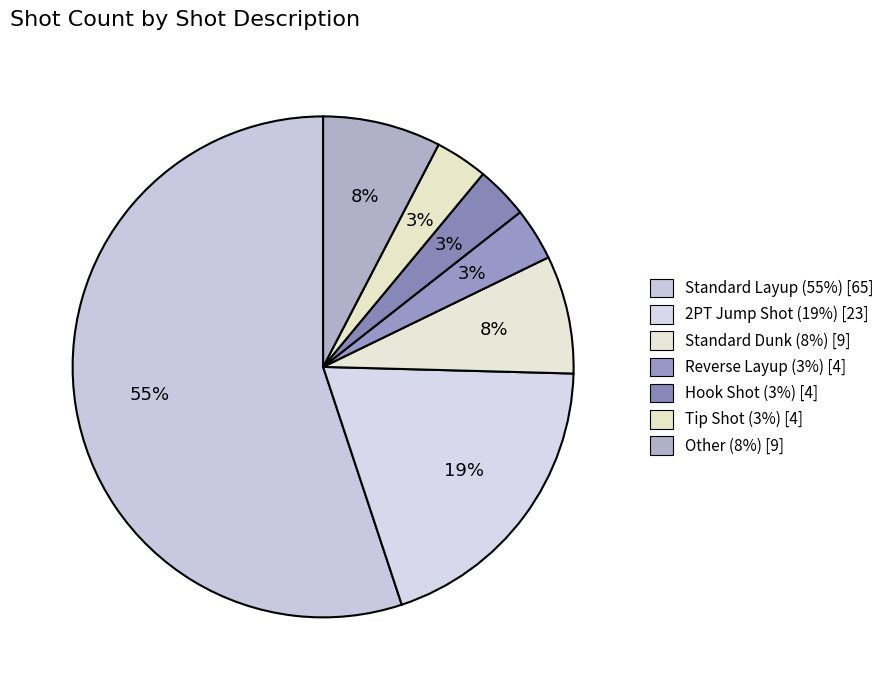

To the nearest percent, what is the average slice percentage?

14%